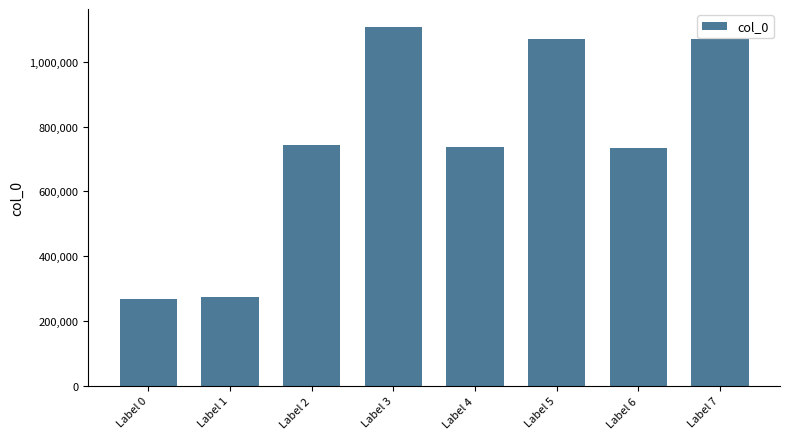

Which category has the highest value across all series?

Label 3